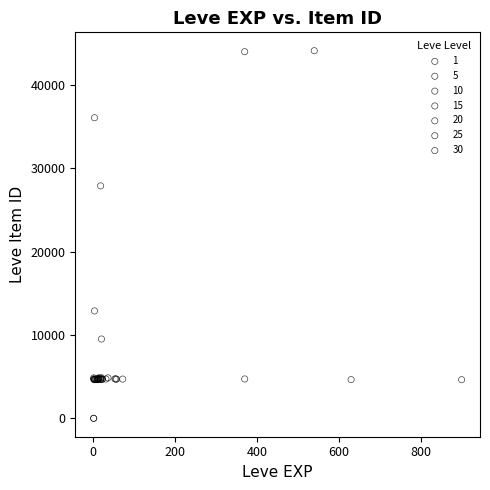

Which series has the largest Y range (max minus min)?

1